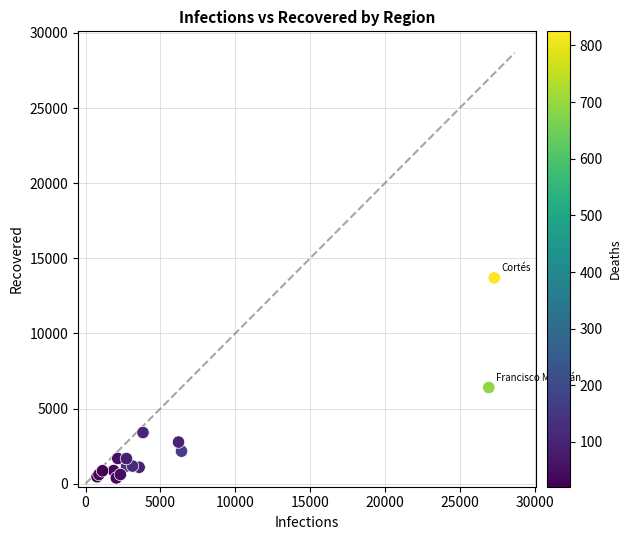

What Y value in the scatter plot is closest to 7044?

6403